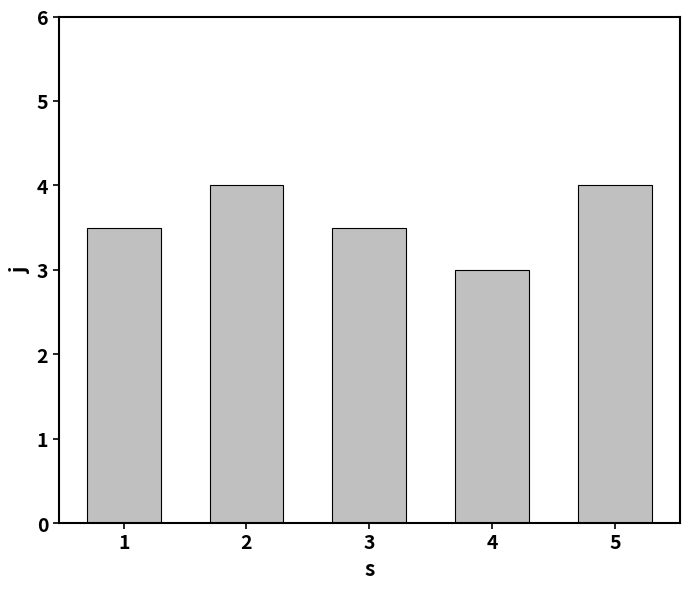

What is the value of the 1st bar from the left?

3.5